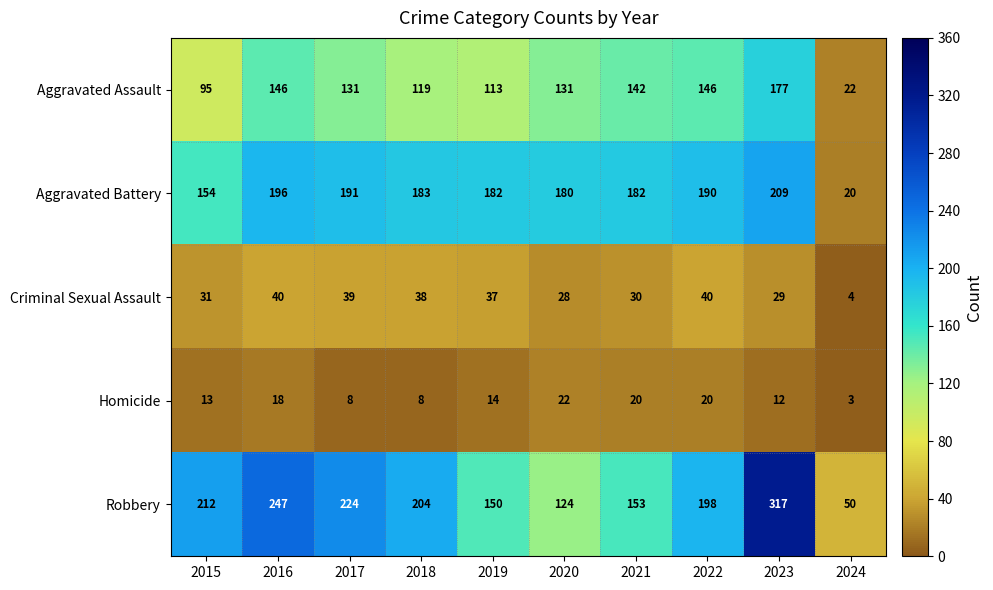

What is the total value across all series at 2018?

552